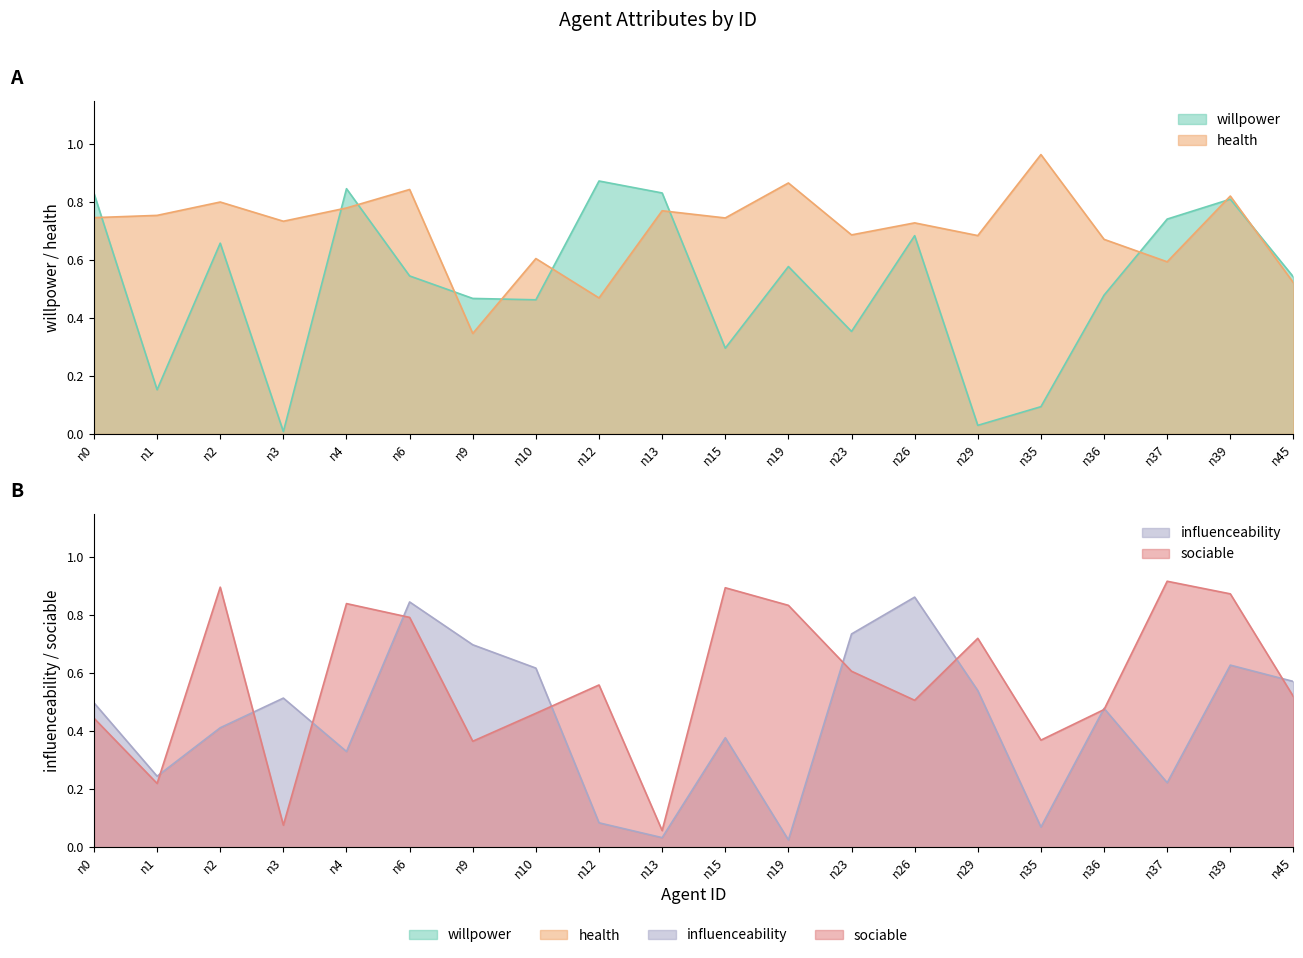

The health series shows 1.4 at n39. True or false?

False